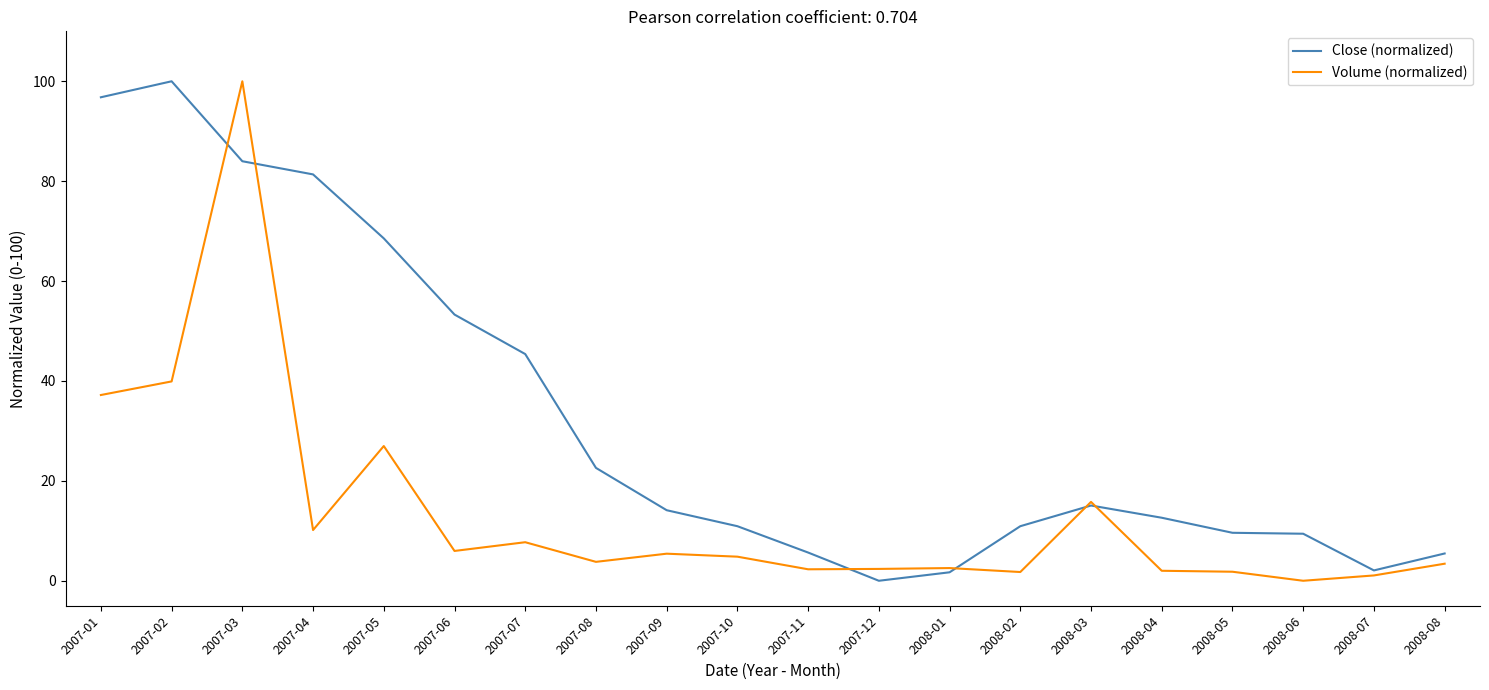

What position from the left is 2007-04?

4